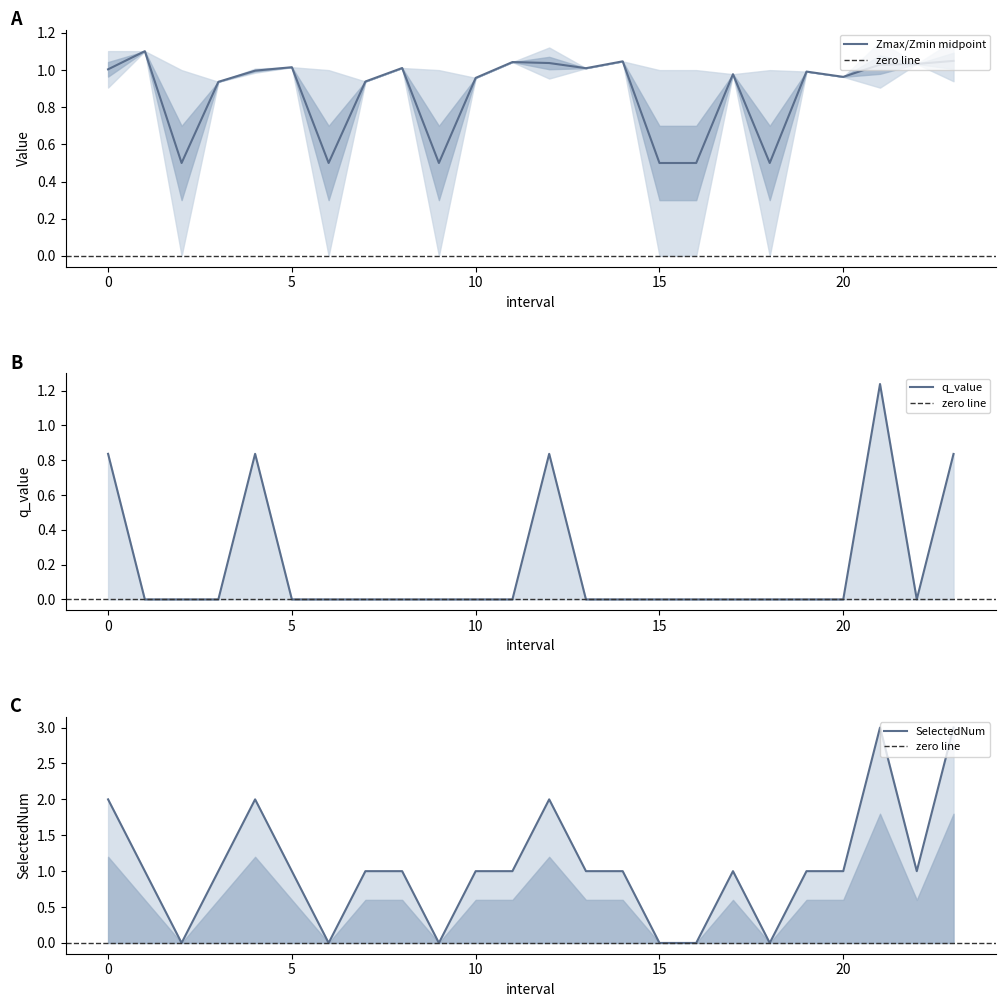

Reading right to left, transcribe all the data shown in this chart.

Zmin: 1.0	1.0	1.0	1.0	1.0	0.5	1.0	0.5	0.5	1.0	1.0	1.0	1.0	1.0	0.5	1.0	0.9	0.5	1.0	1.0	0.9	0.5	1.1	1.0
q_value: 0.8	-0.0	1.2	-0.0	-0.0	0.0	-0.0	0.0	0.0	-0.0	-0.0	0.8	-0.0	-0.0	0.0	-0.0	-0.0	0.0	-0.0	0.8	-0.0	0.0	-0.0	0.8
SelectedNum: 3.0	1.0	3.0	1.0	1.0	0.0	1.0	0.0	0.0	1.0	1.0	2.0	1.0	1.0	0.0	1.0	1.0	0.0	1.0	2.0	1.0	0.0	1.0	2.0